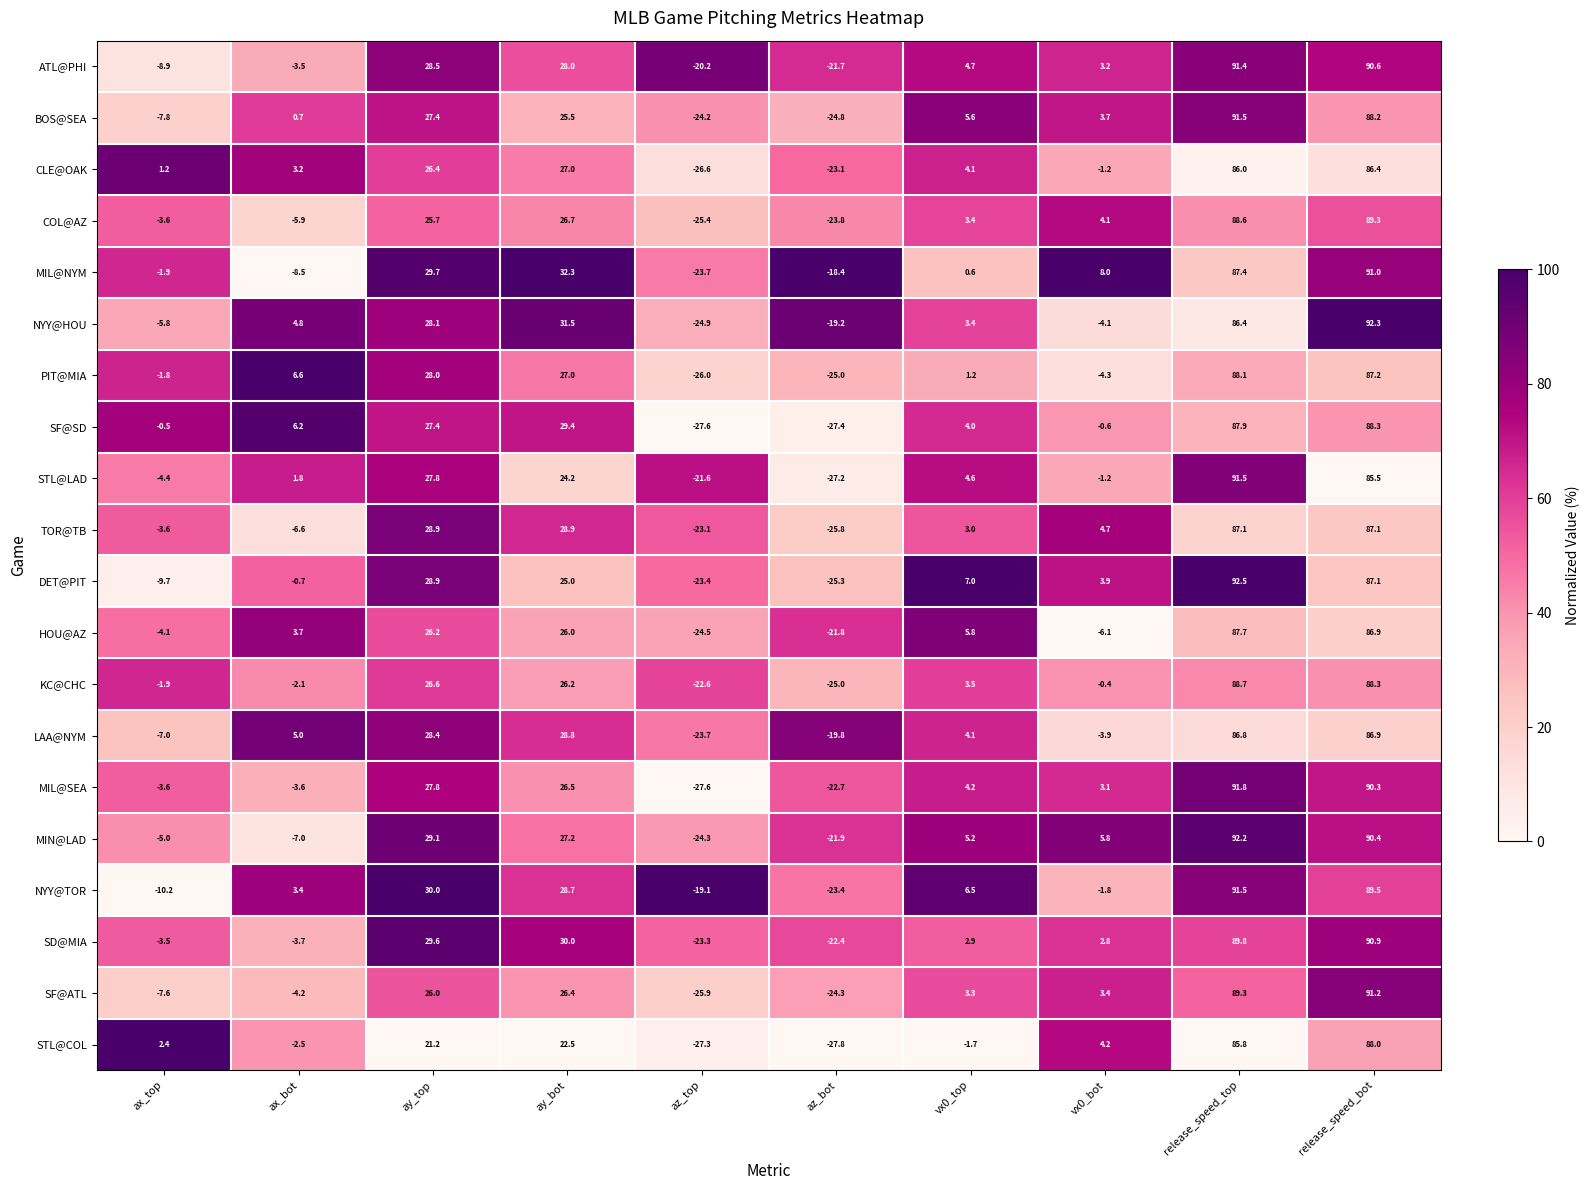

How many distinct data groups are displayed?

20